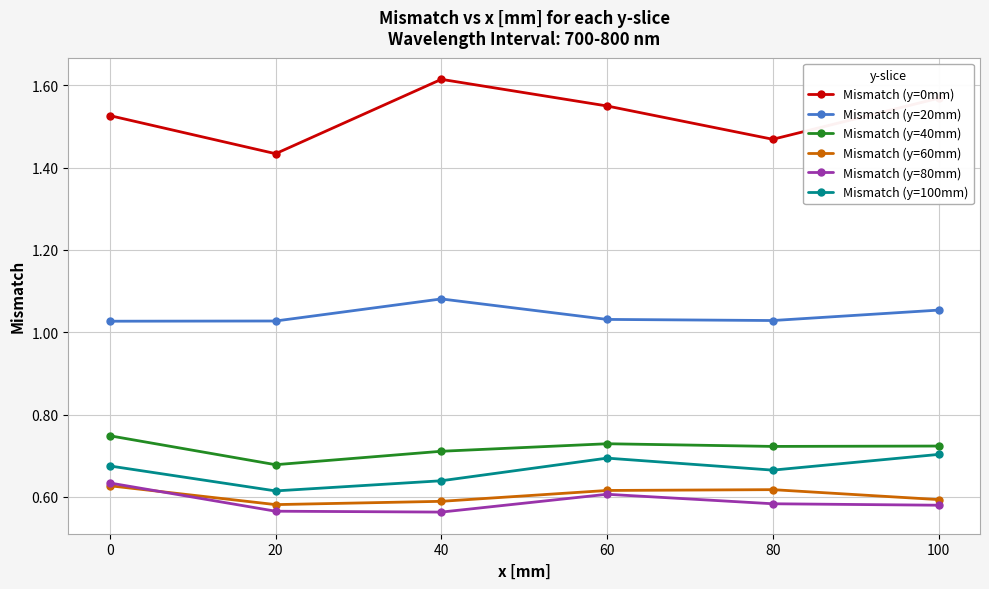

Count the number of data series in this chart.

6